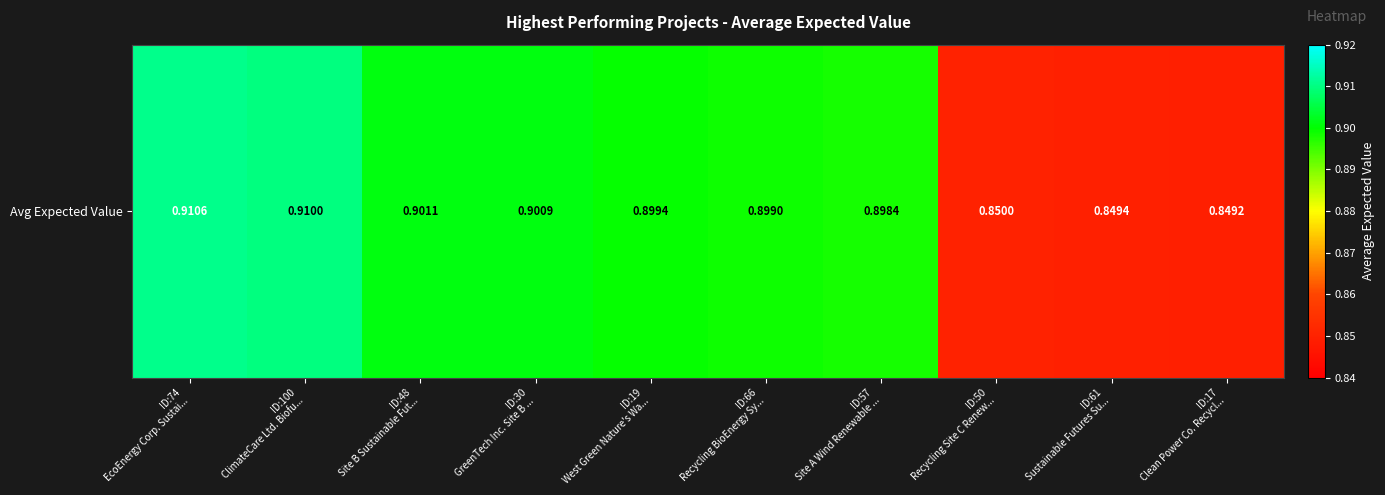

Between ID:19
West Green Nature's Wa... and ID:74
EcoEnergy Corp. Sustai..., which is larger?

ID:74
EcoEnergy Corp. Sustai...